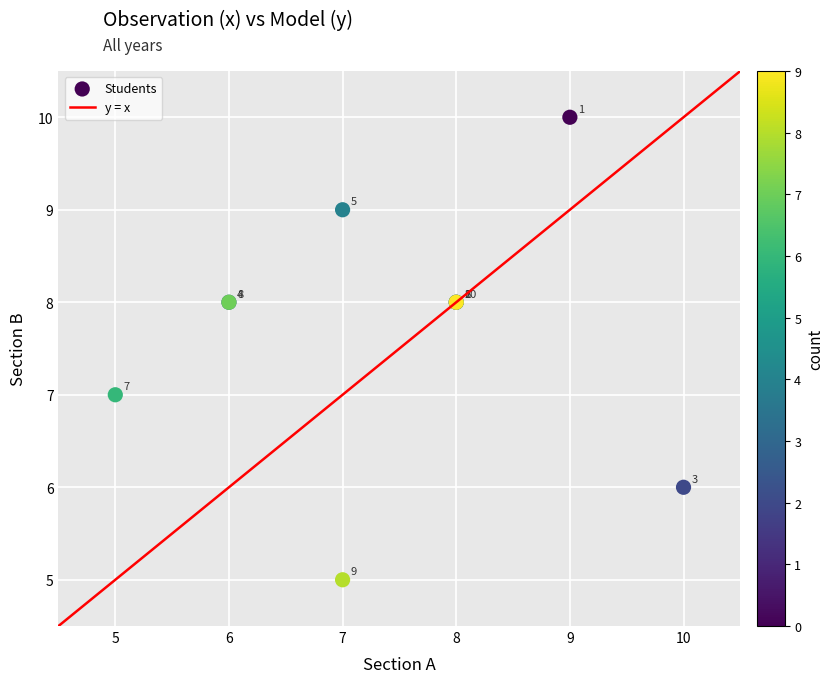

What Y value in the scatter plot is closest to 7?

7